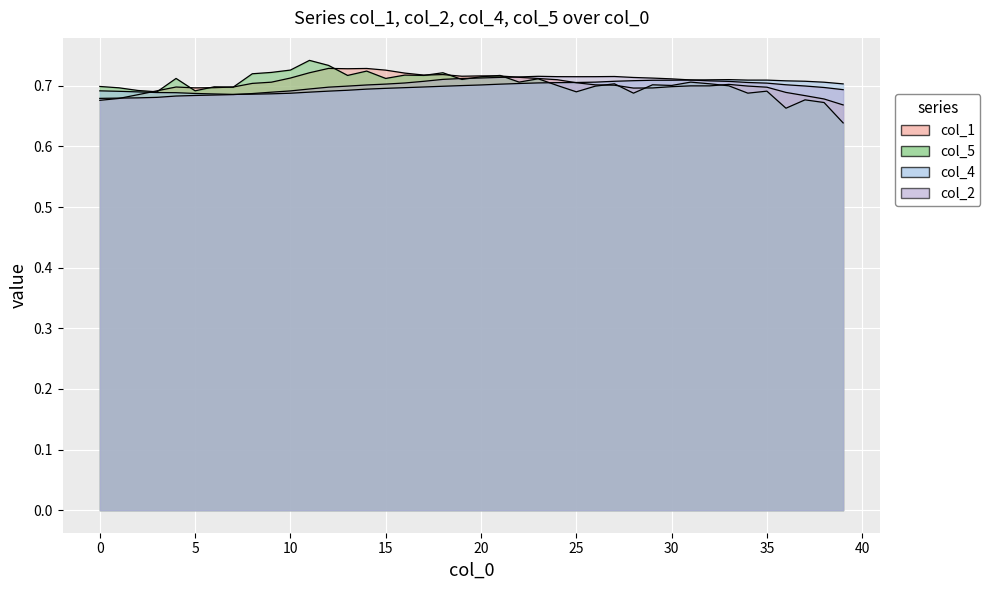

Where do col_5 and col_4 first cross each other?

23 and 24